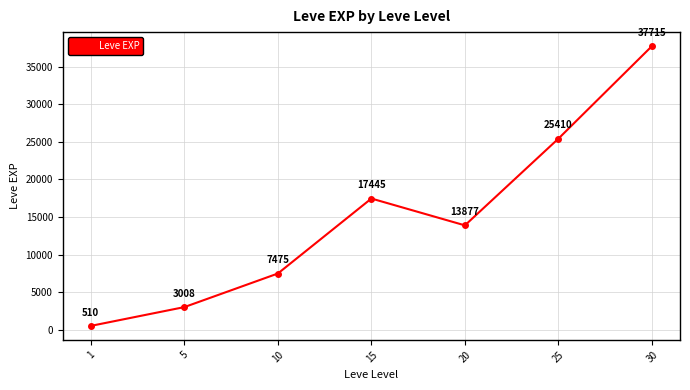

What is the difference between the values at 10 and 5?

4466.7